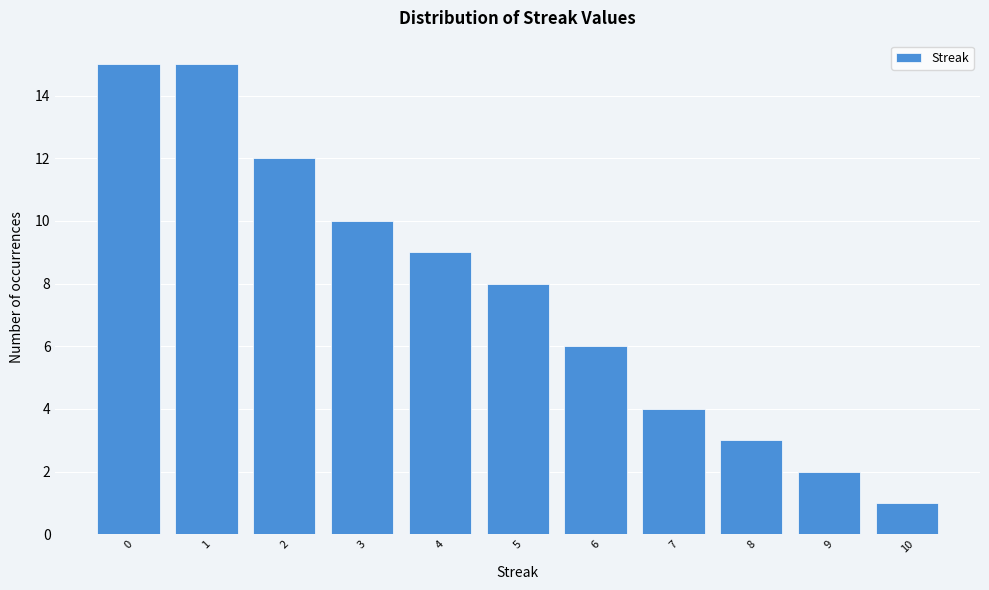

What is the height of the bar covering -0.5 to 0.5 on the x-axis? The values are not printed on the chart, so give them approximately, as read against the axis.

15